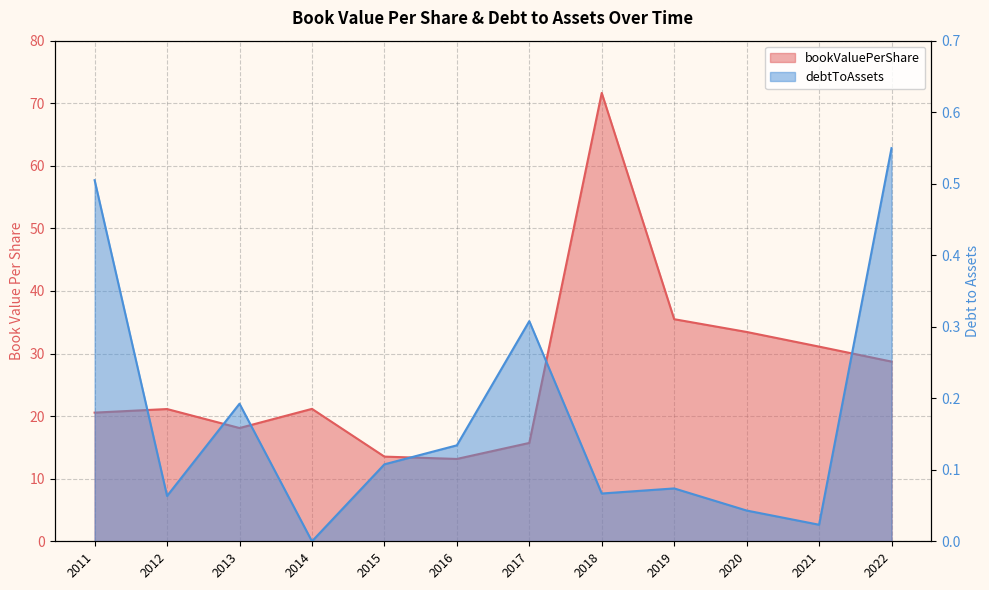

True or false: bookValuePerShare and debtToAssets cross at least once.

False